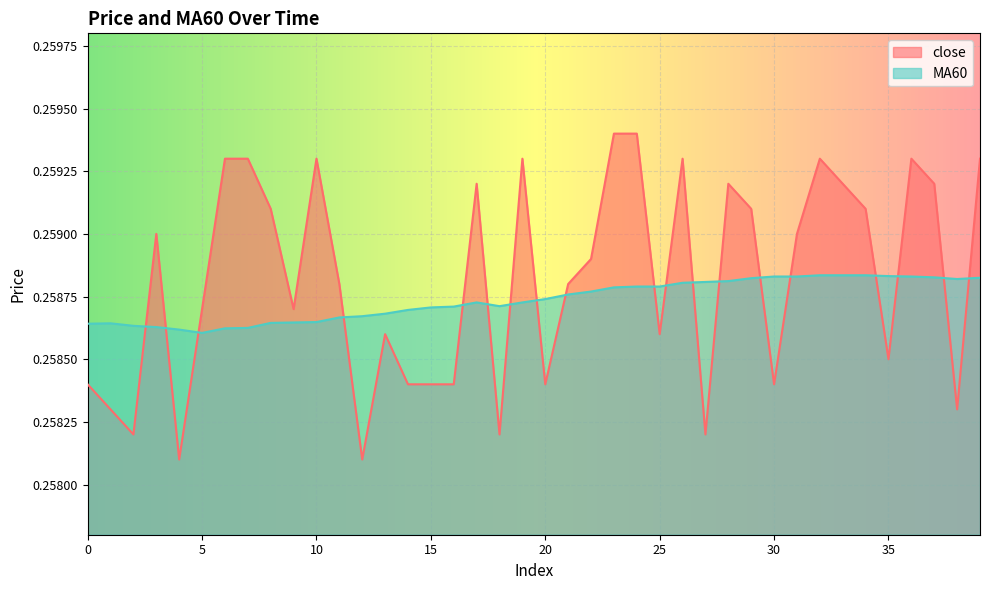

How many close values are between 0 and 1?

40